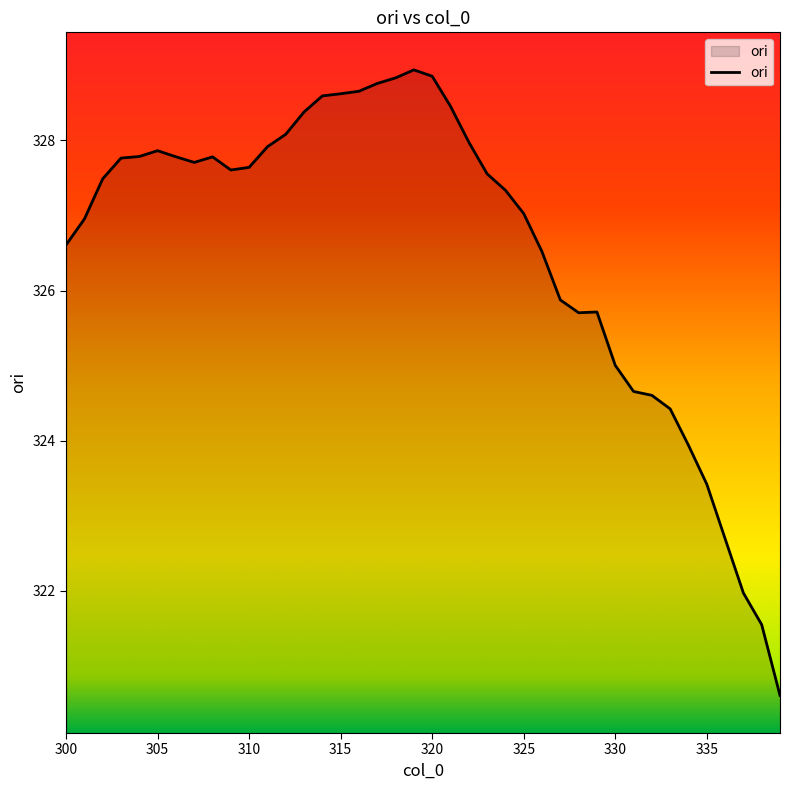

What is the greatest value displayed?

328.9